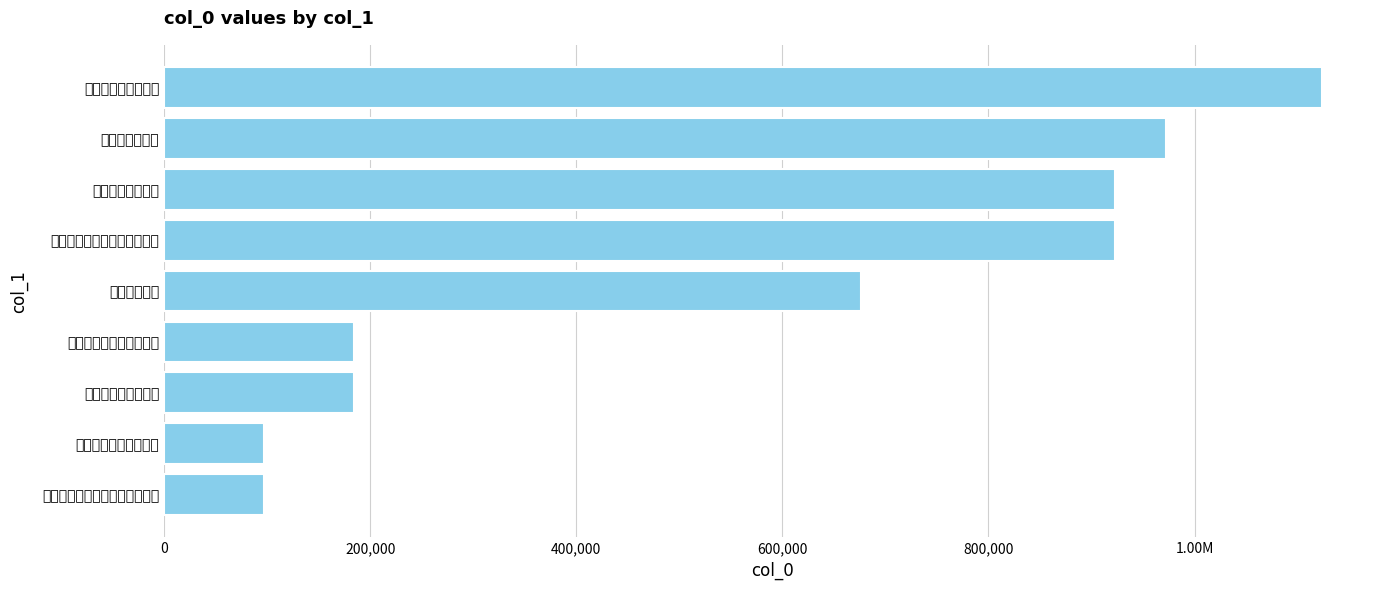

What is the difference between the maximum and second lowest values?

1026555